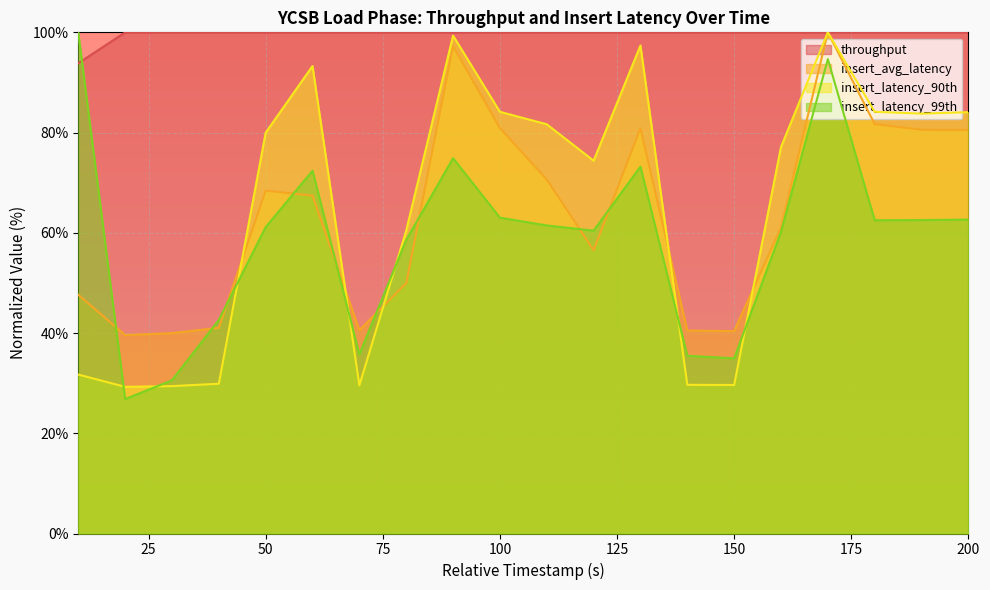

What is the difference between the insert_latency_90th values at 120 and 30?

45.0